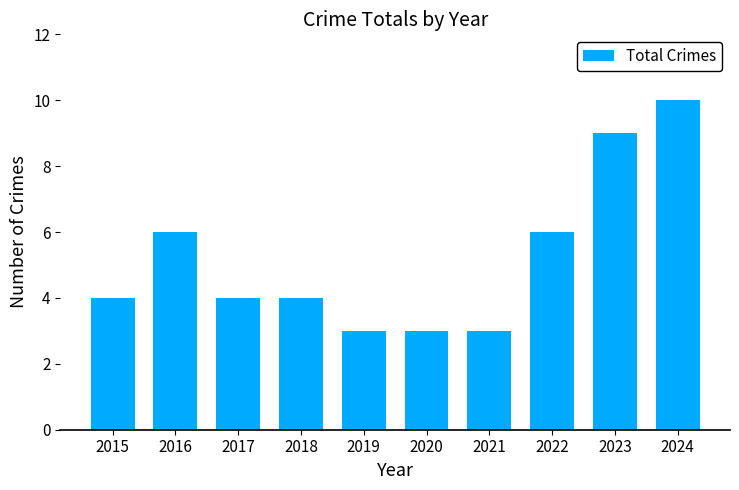

What is the smallest value displayed?

3